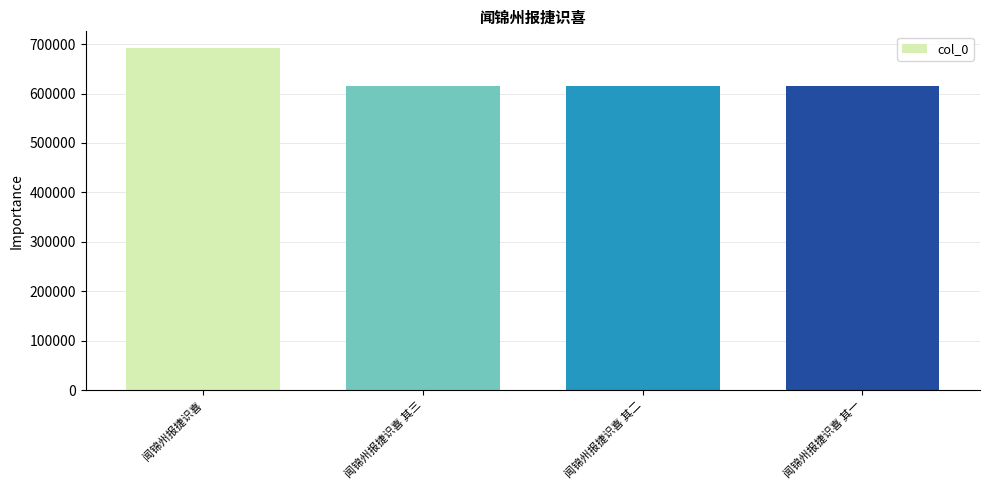

Which category has the highest value across all series?

闻锦州报捷识喜